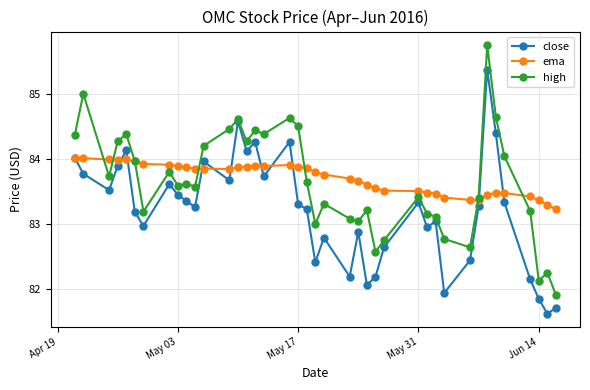

What is the lowest value of the close series?

81.6